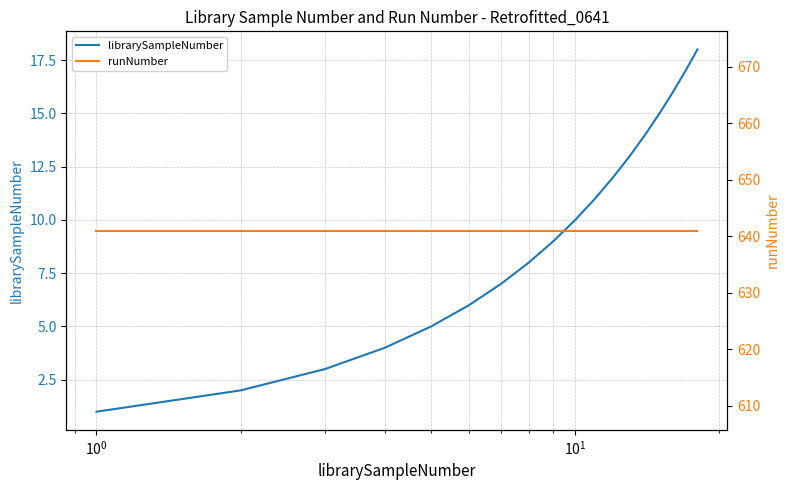

True or false: librarySampleNumber has more than 1 interior local peaks.

False